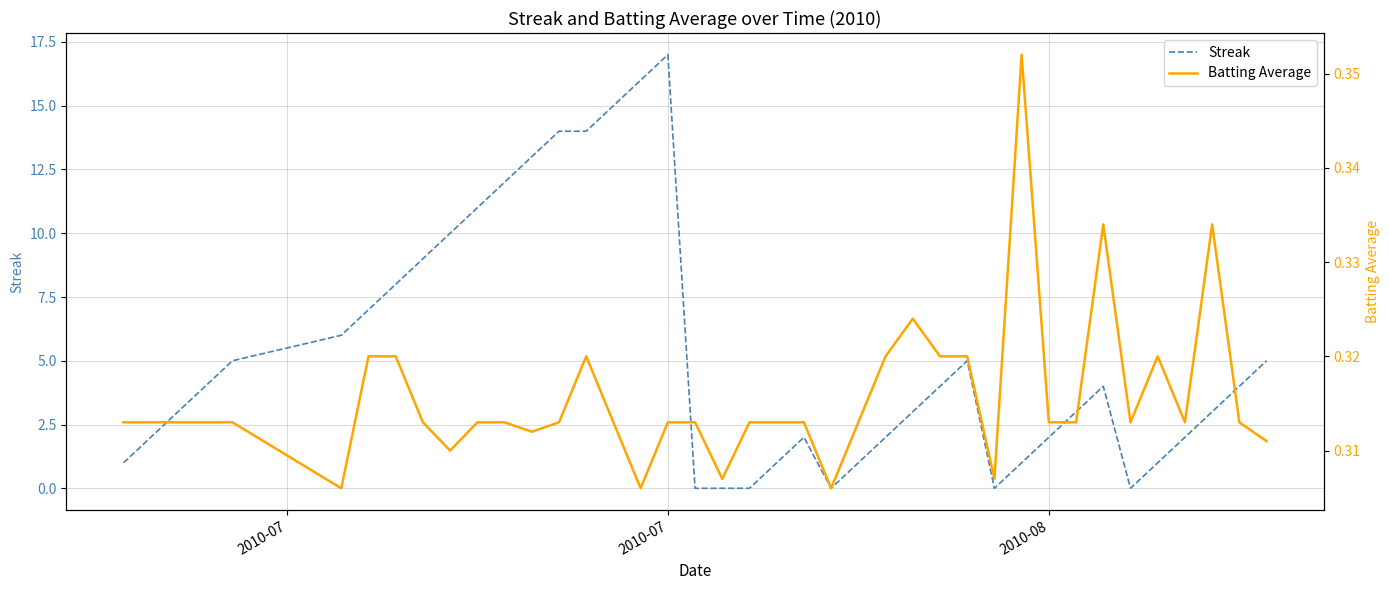

Which category has the highest value in the Streak series?

2010-07